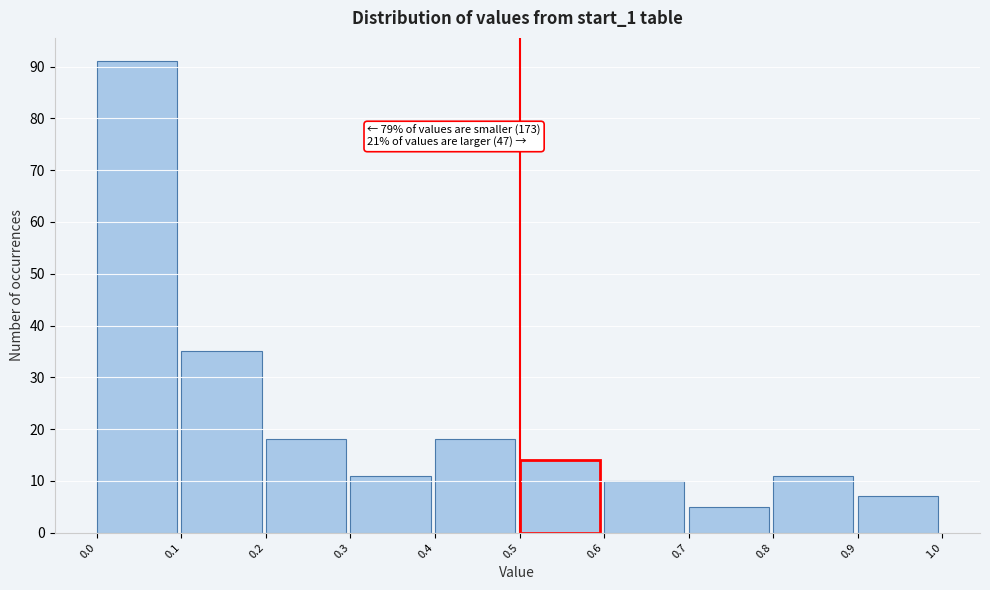

Which range on the x-axis has the tallest bar?

0.0 to 0.1